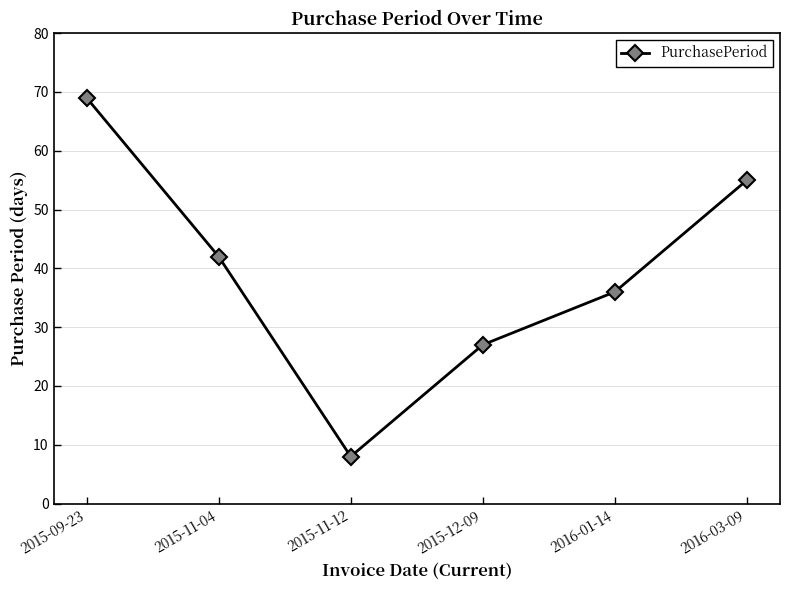

True or false: the data shows 109 at 2015-09-23.

False